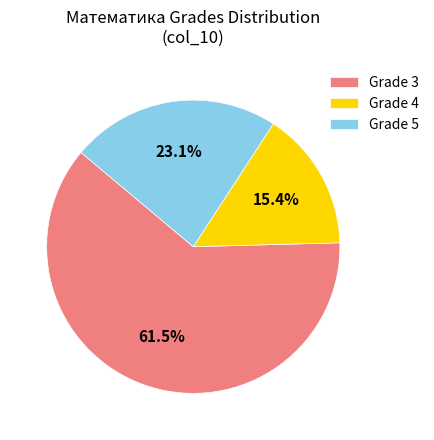

Is there any slice that represents more than half of the pie?

Yes